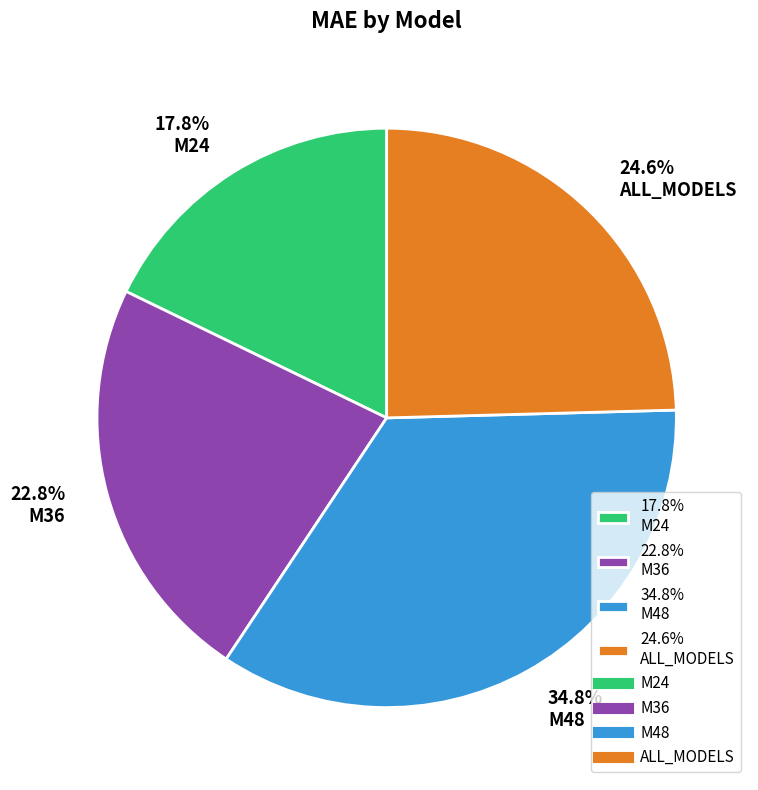

What is the ratio of the value at 34.8% M48 to the value at 17.8% M24?

2.0